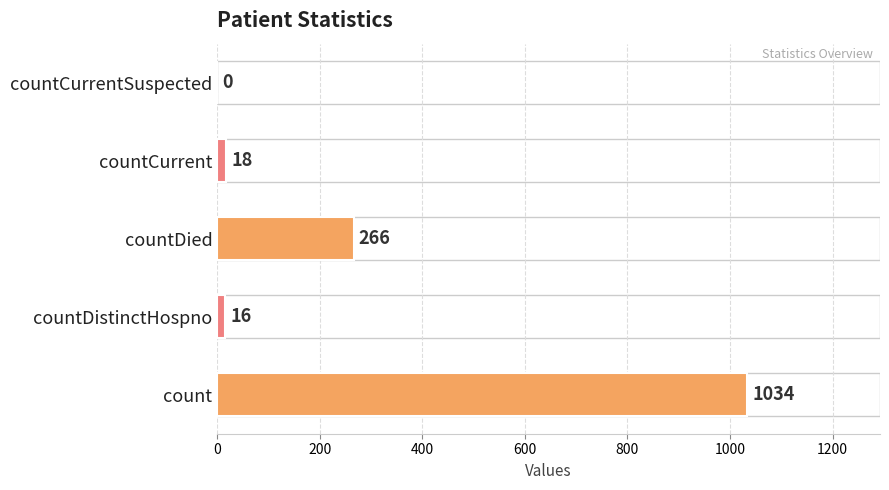

Reading bottom to top, extract all data points from this chart.

count=1034	countDistinctHospno=16	countDied=266	countCurrent=18	countCurrentSuspected=0